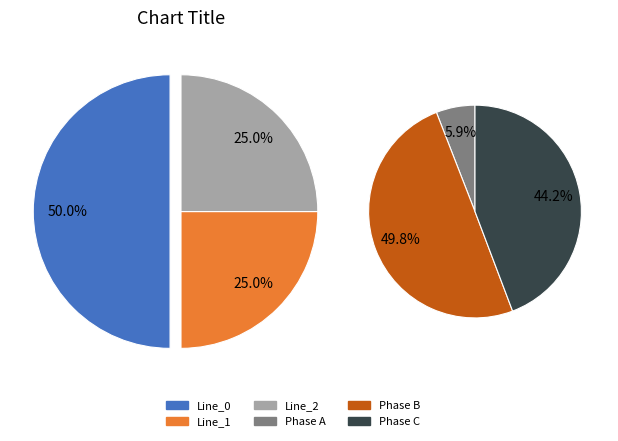

What percentage is the Line_0 slice, to the nearest percent?

50%